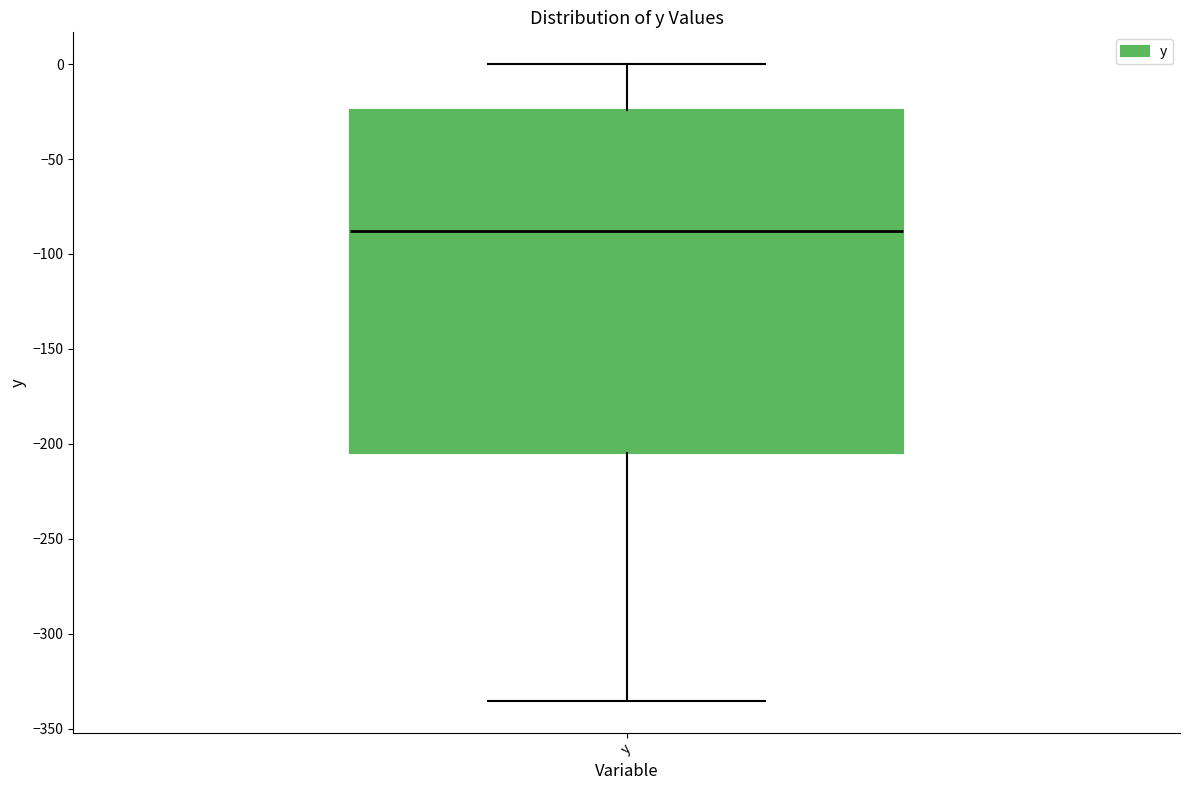

Read this box plot against the y-axis: the position of the median line, the range covered by the box, and the ends of both whiskers. The values are not printed on the chart, so give them approximately, as read against the axis.

median -90, box -205 to -25, whiskers -335 to 0